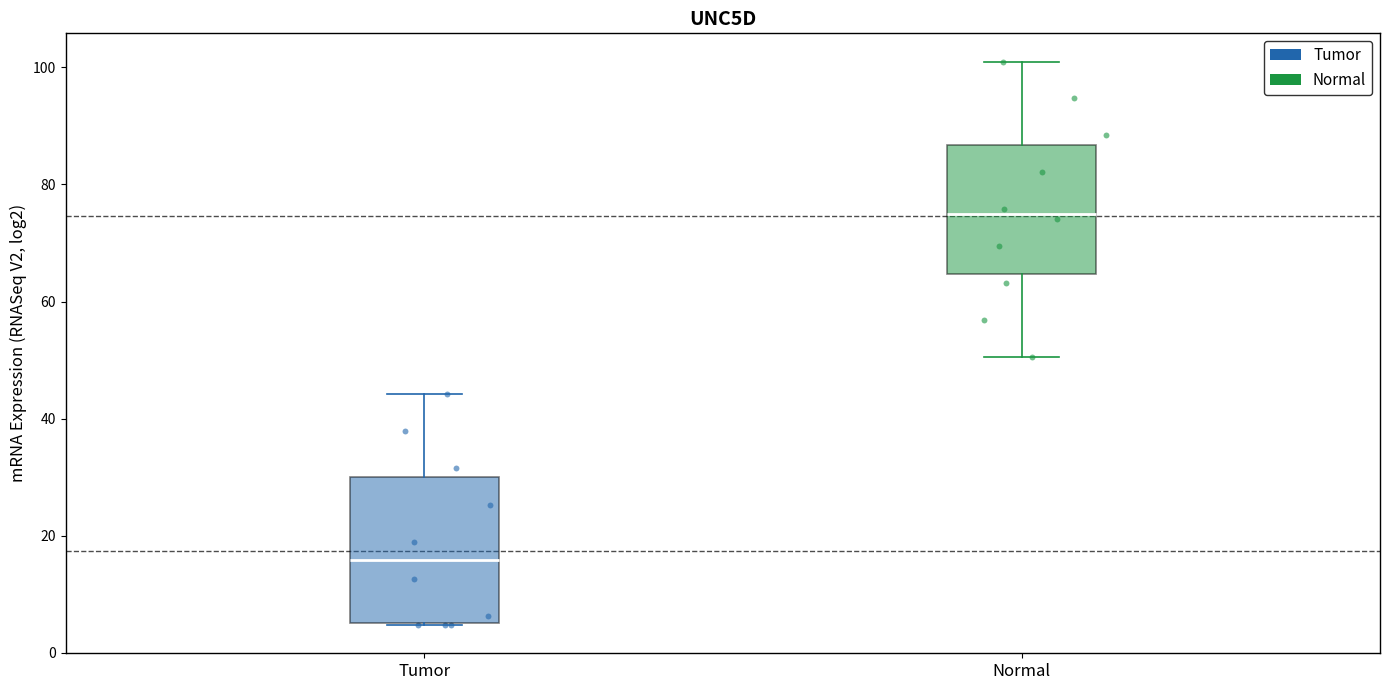

Reading left to right, transcribe this box plot: for each box, give where its median line is, the range the box spans, and where its two whiskers end, as read against the y-axis. The values are not printed on the chart, so give them approximately, as read against the axis.

Tumor: median 16, box 6 to 30, whiskers 4 to 44
Normal: median 74, box 64 to 86, whiskers 50 to 102